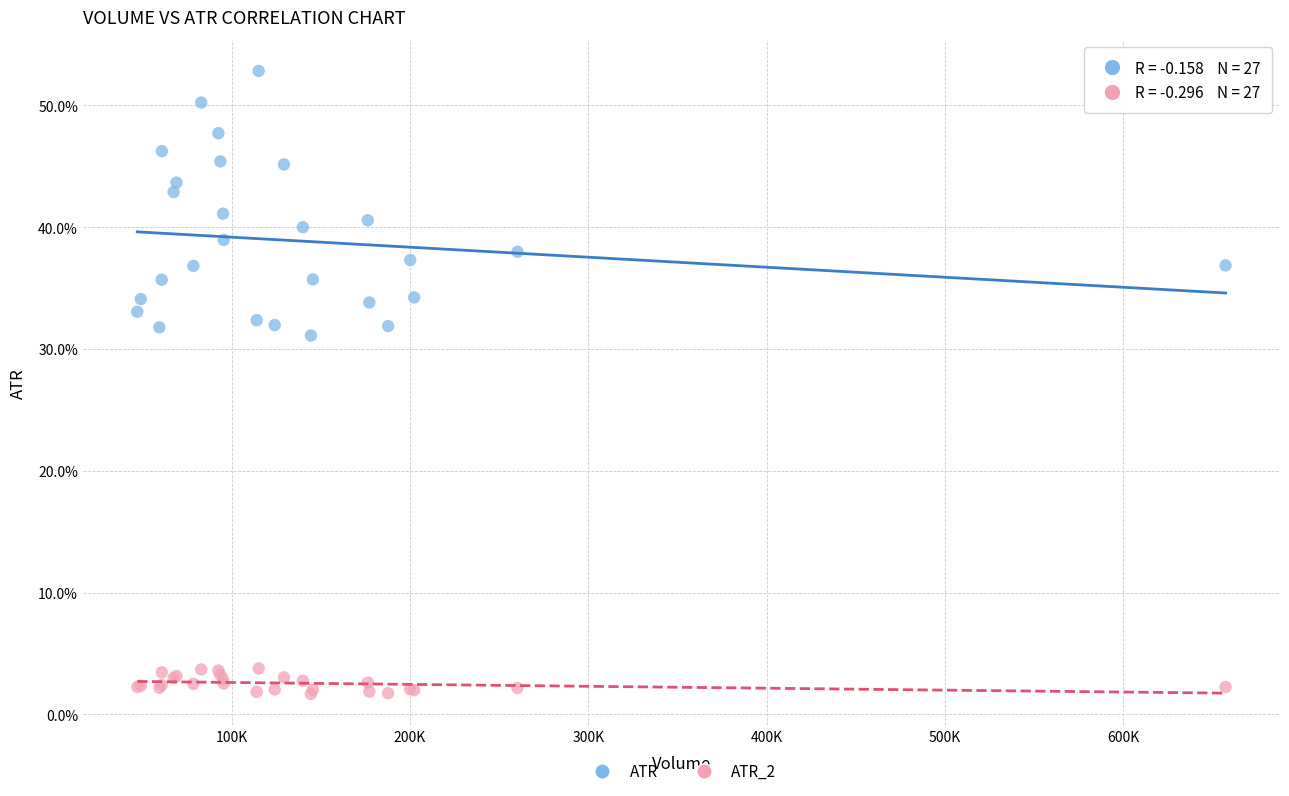

What are all the series names shown in the legend?

ATR, ATR_2